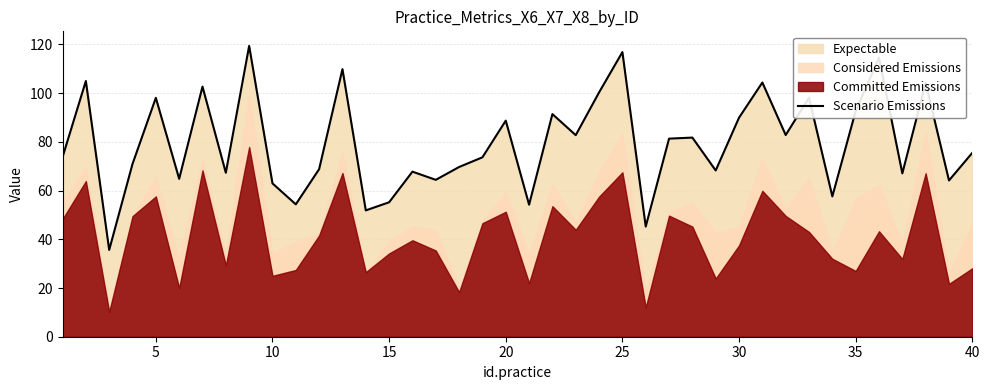

The Scenario Emissions series shows 92.6 at 35. True or false?

True